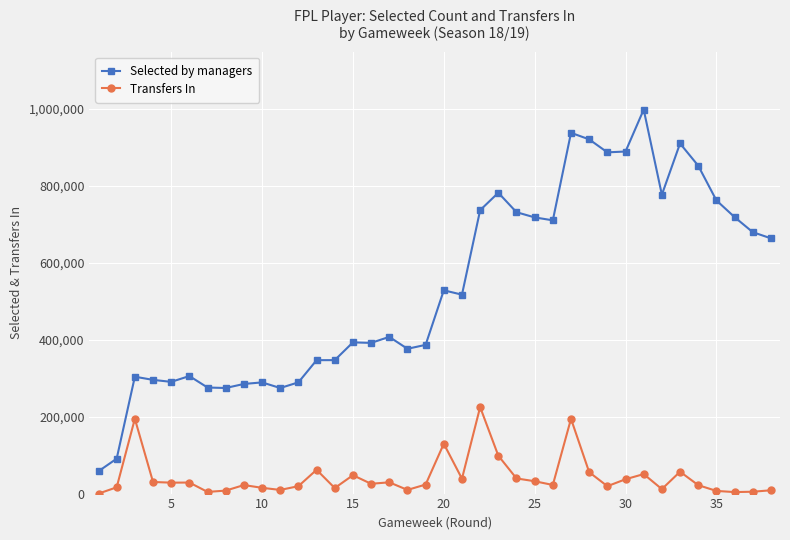

How many data points does each series have?

38